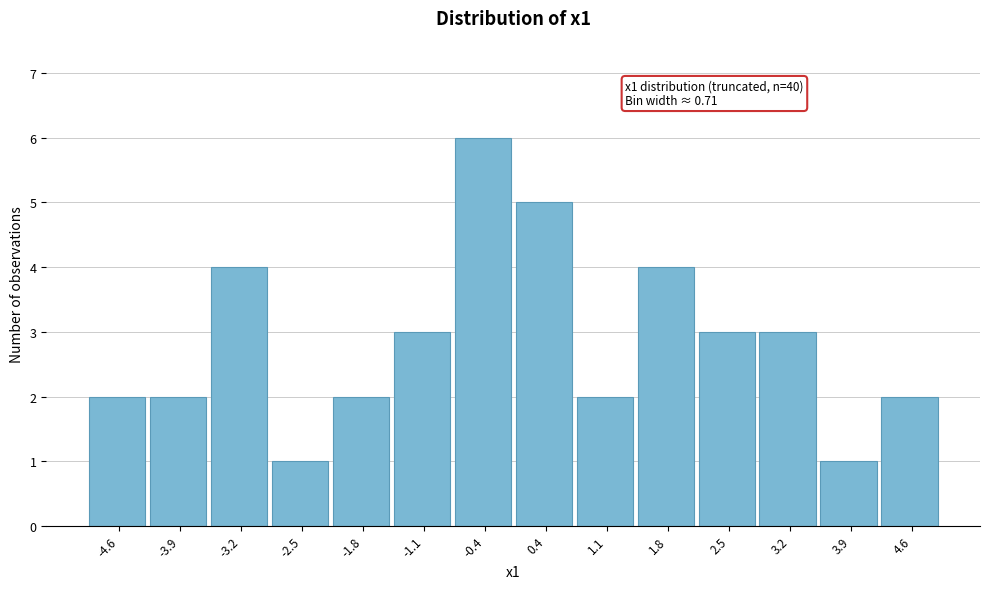

Which range on the x-axis has the tallest bar?

-0.7 to 0.0